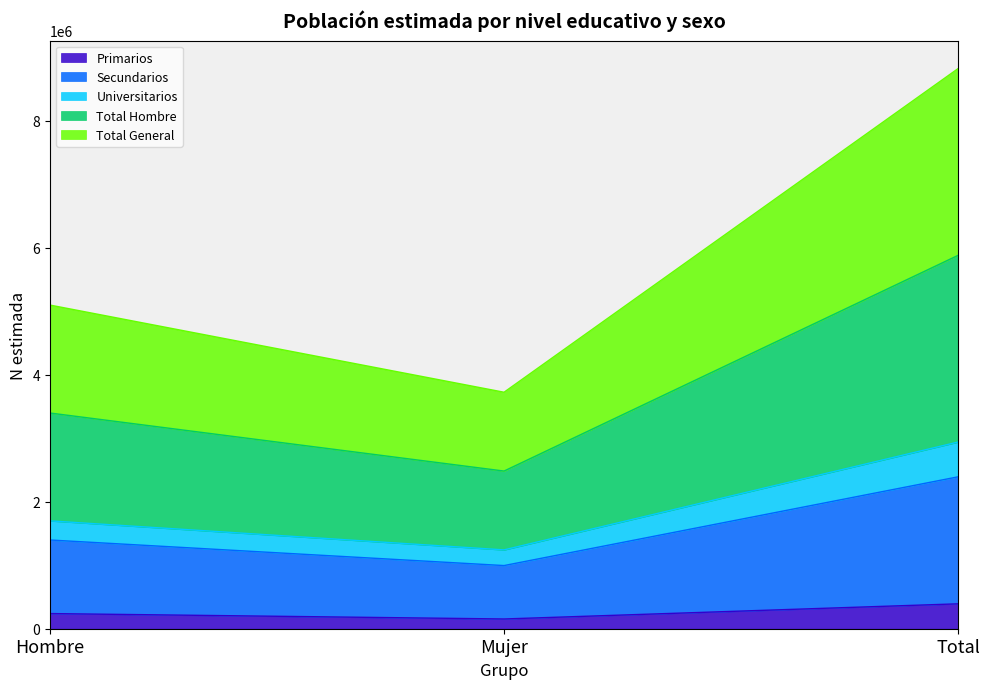

What is the spread (max minus min) of values at Hombre?

4859881